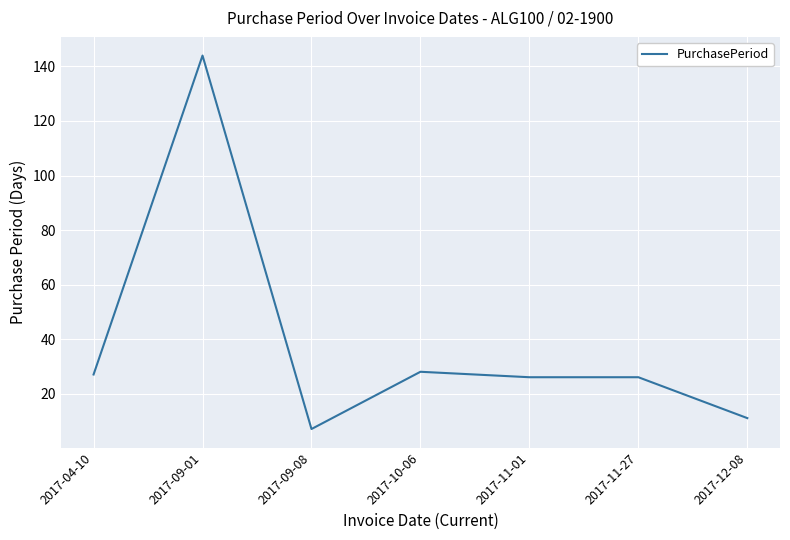

Which label corresponds to the smallest value in the chart?

2017-09-08